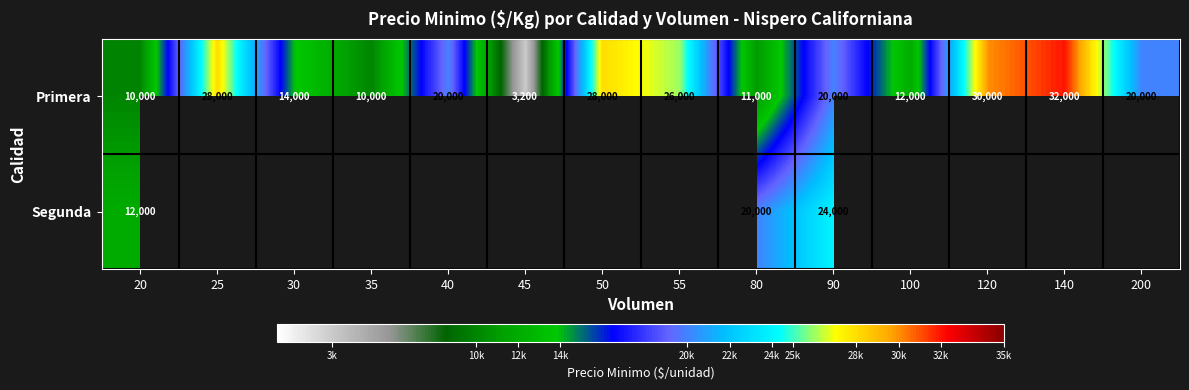

How many distinct data groups are displayed?

2